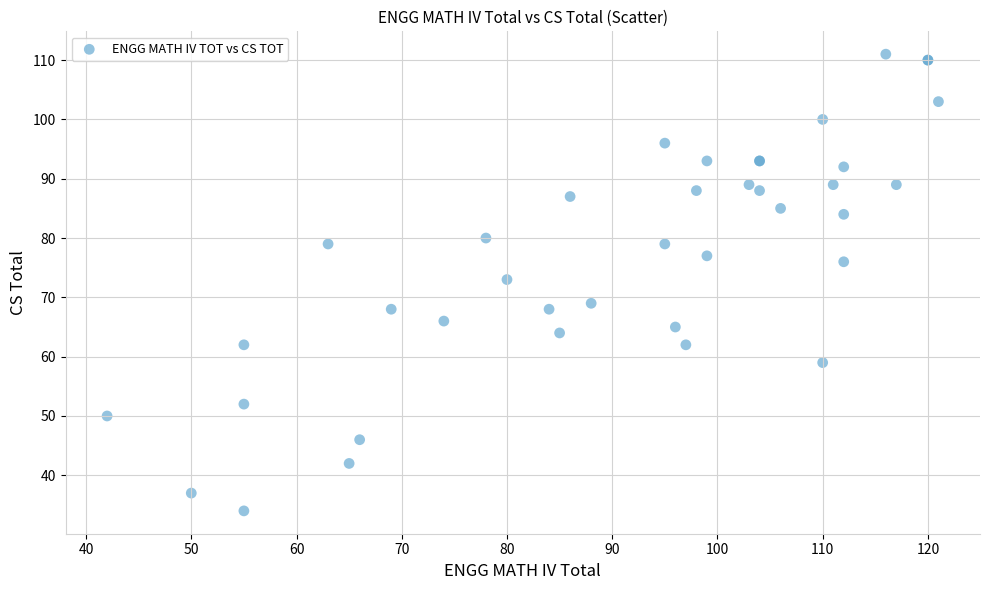

What Y value in the scatter plot is closest to 72?

73